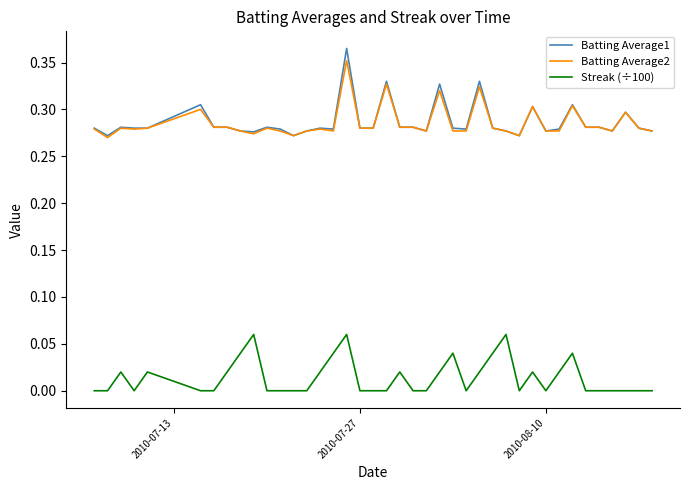

True or false: Streak (÷100) and Batting Average2 cross at least once.

False